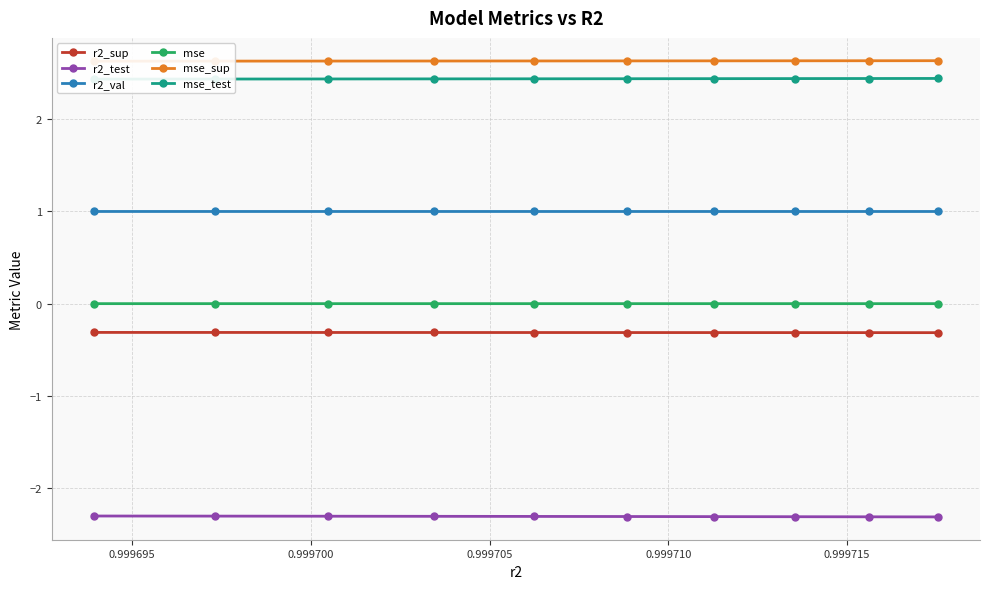

What is the minimum value for r2_sup?

-0.3